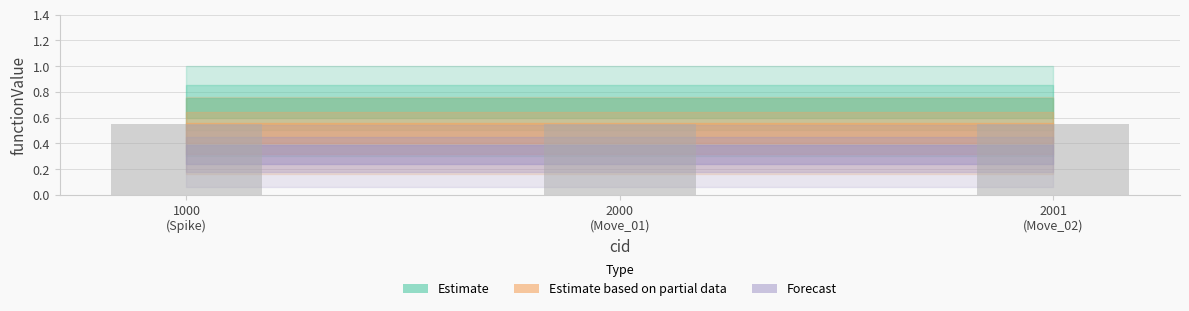

What are all the series names shown in the legend?

Estimate, Estimate based on partial data, Forecast